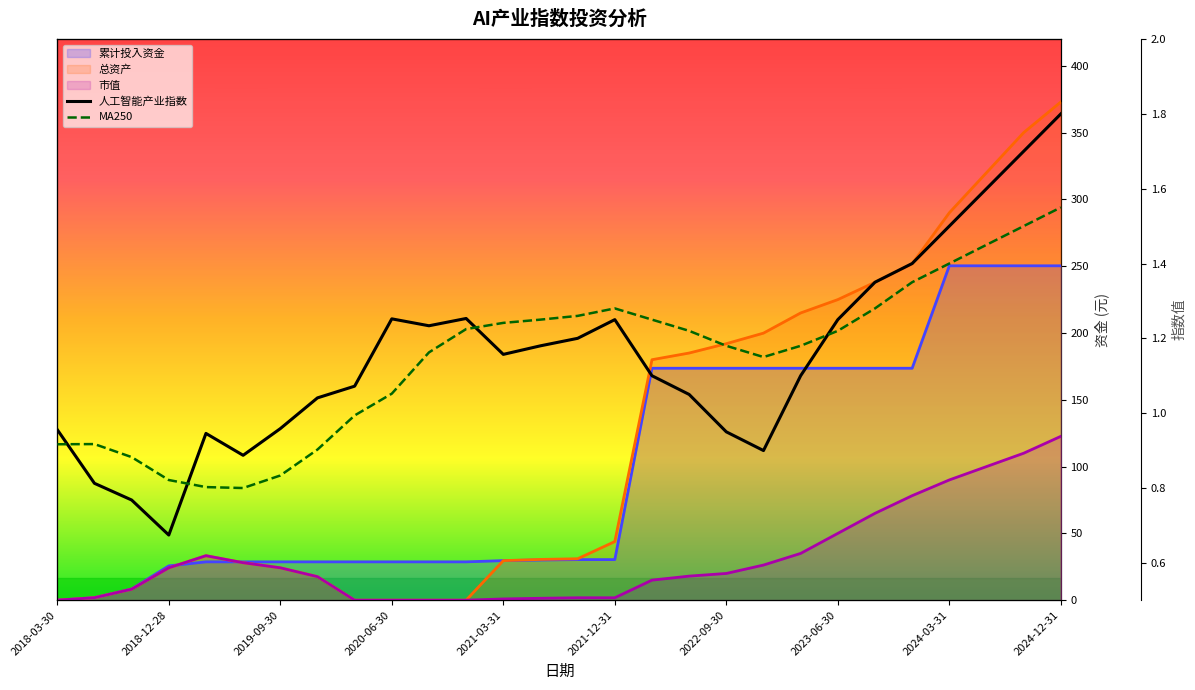

At how many categories does at least one series exceed 306?

3